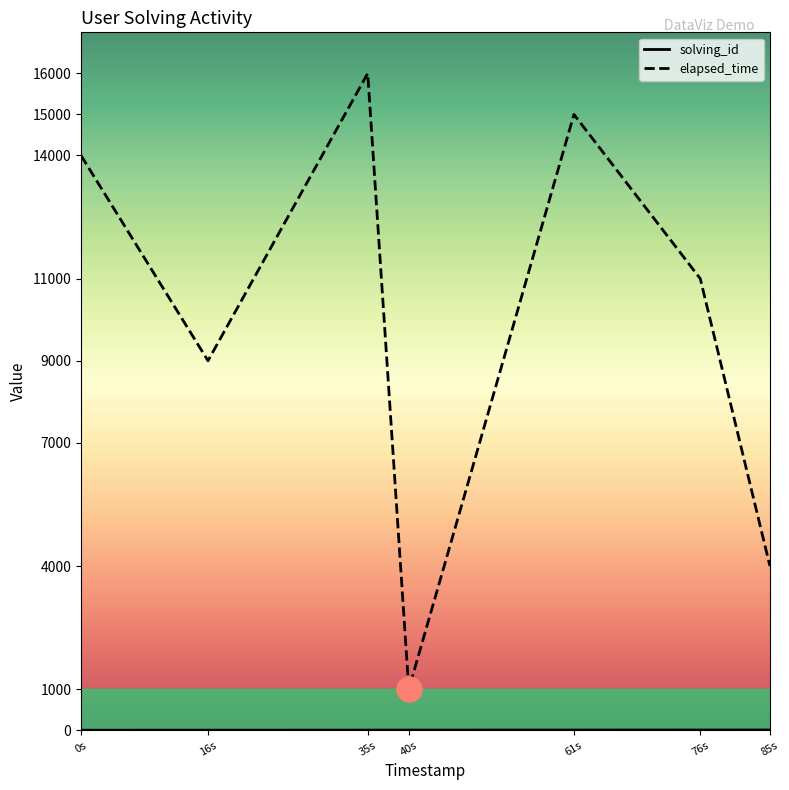

The value of elapsed_time at 40s is 1000. True or false?

True